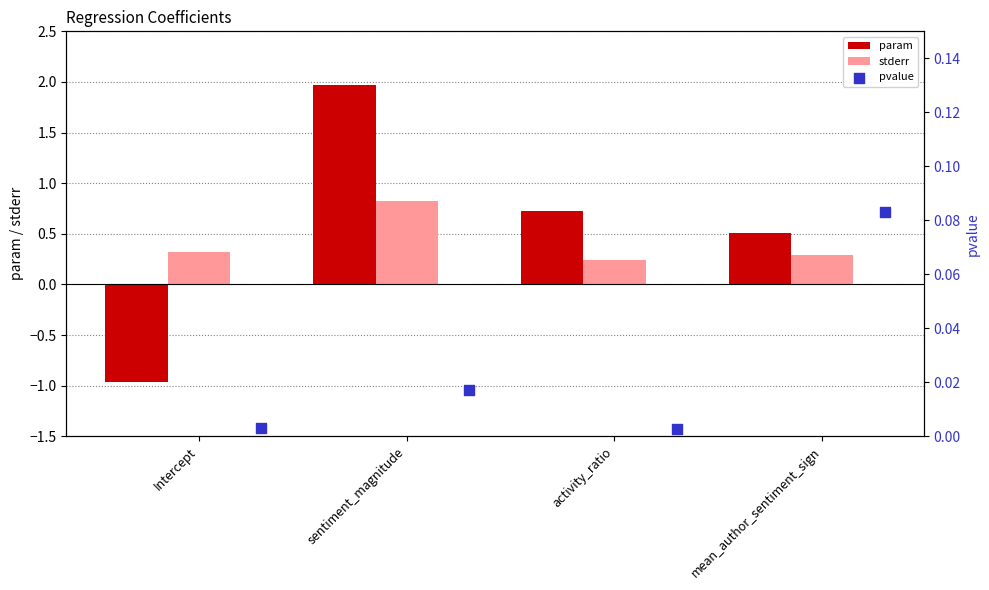

What is the sum of the stderr values at Intercept and mean_author_sentiment_sign?

0.6